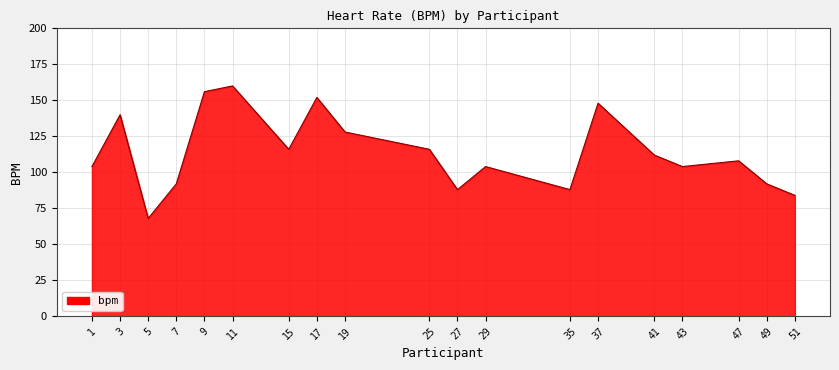

The value at 3 is 140. True or false?

True